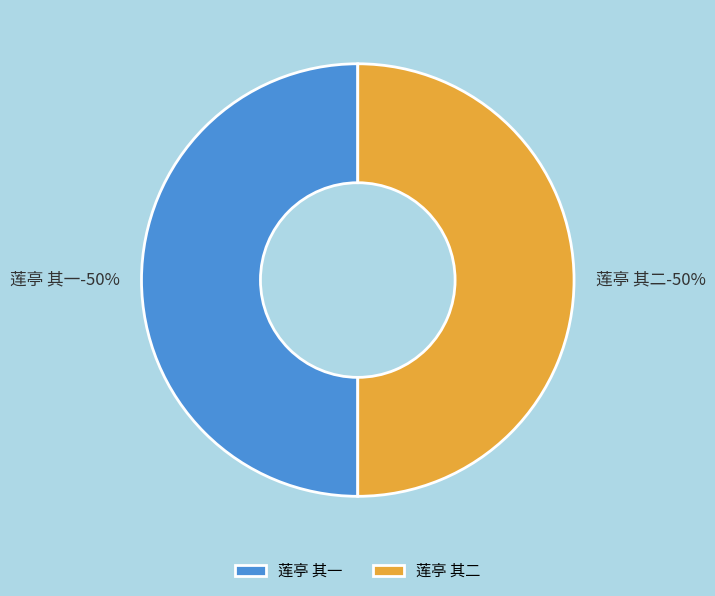

What percentage is the 莲亭 其二 slice, to the nearest percent?

50%